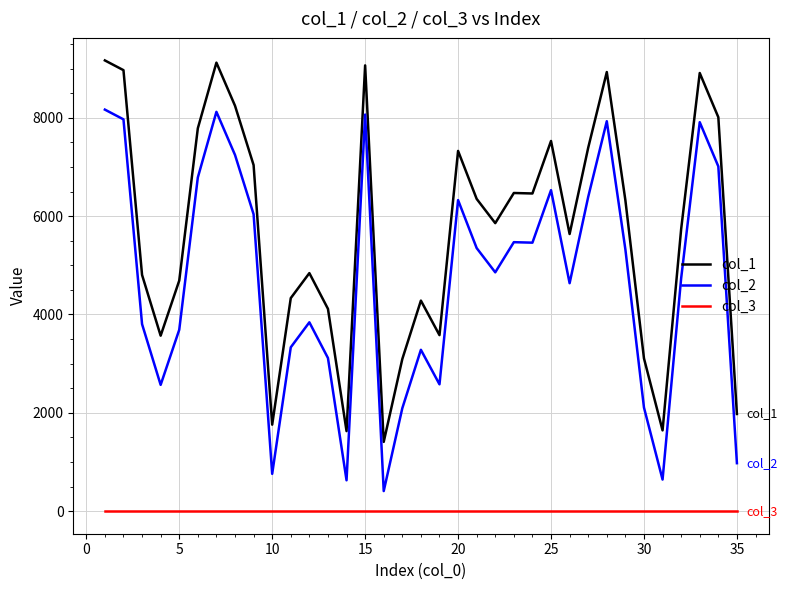

List the series in order of their overall mean, highest first.

col_1, col_2, col_3